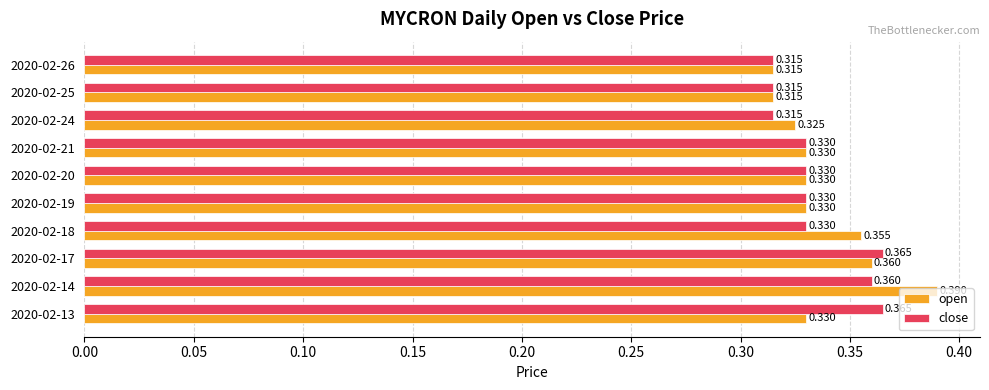

Which series has the largest total across all categories?

open